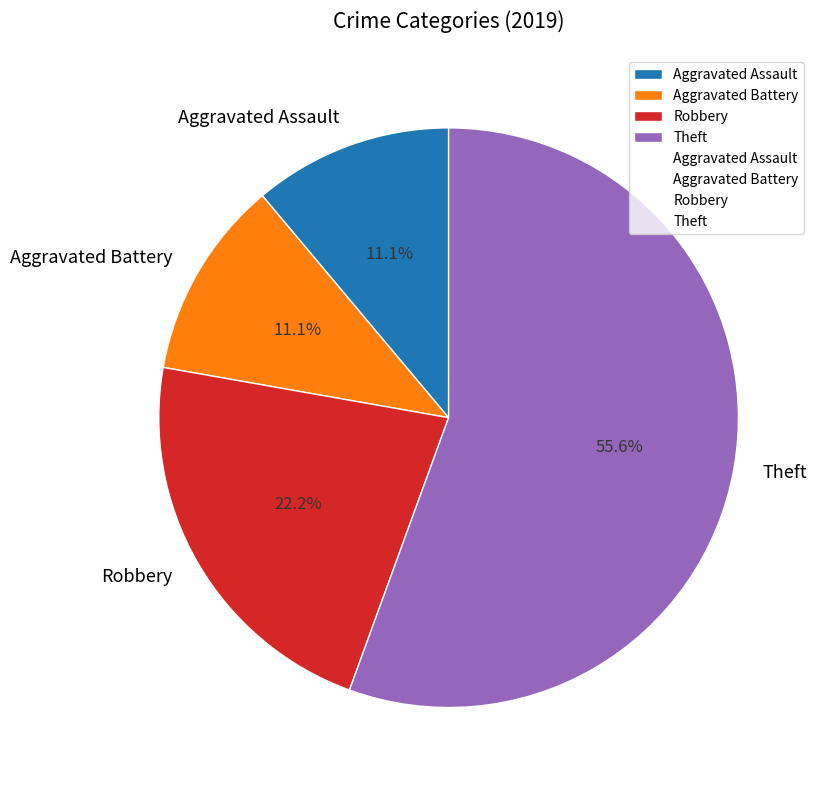

Count the number of slices in the pie.

4